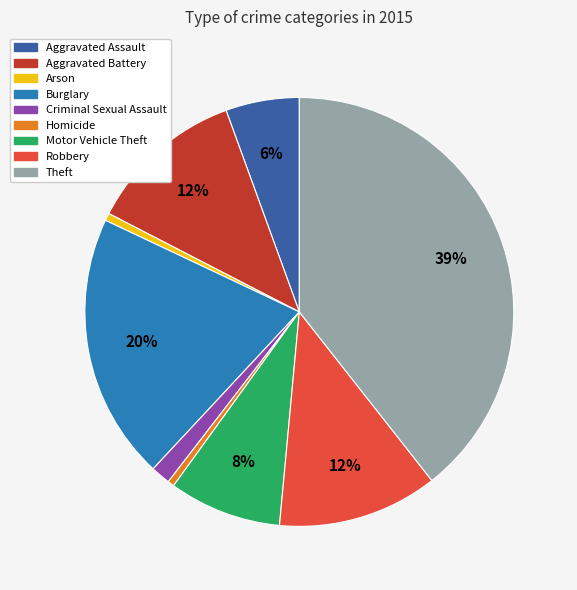

True or false: Motor Vehicle Theft accounts for 19% of the total.

False